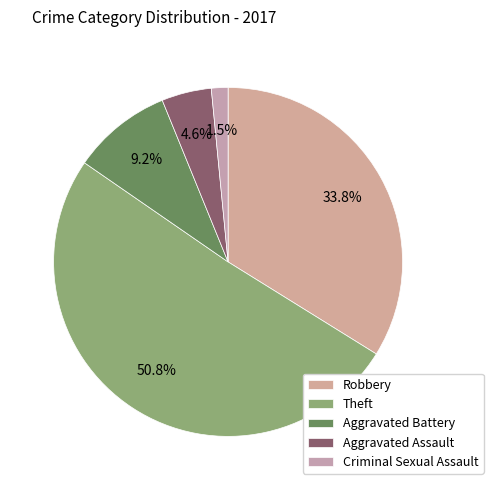

To the nearest percent, what portion does Criminal Sexual Assault represent?

2%